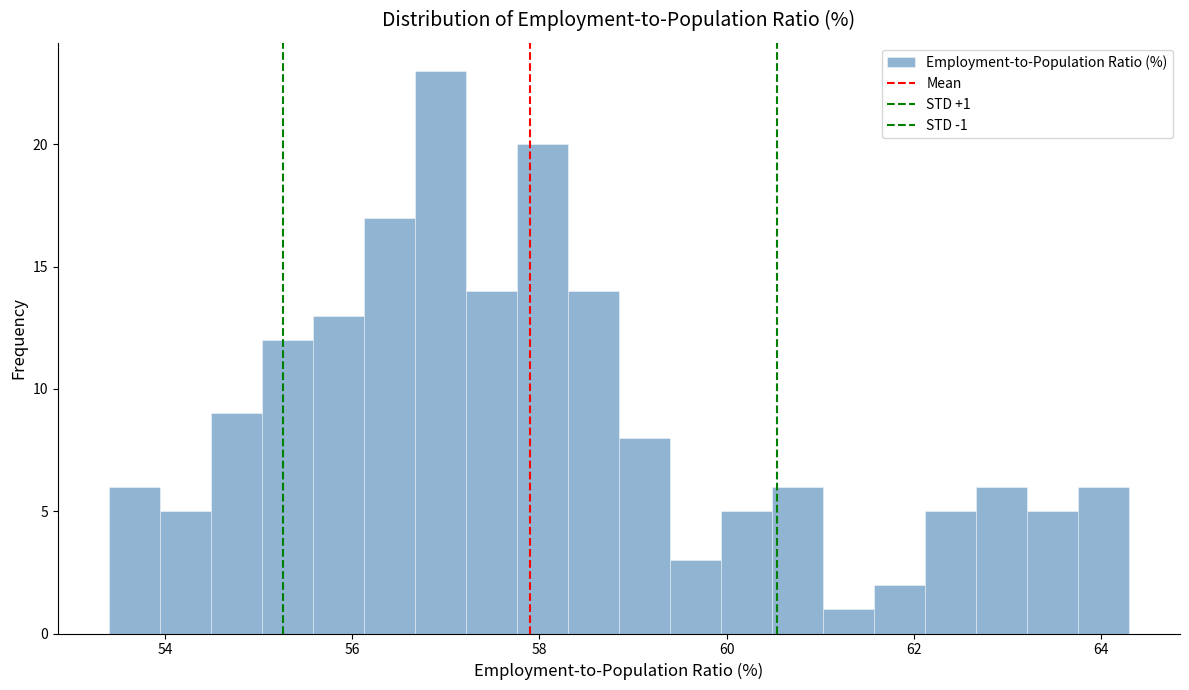

Around what value on the x-axis is the tallest bar? Give the approximate position of its centre, as read against the axis.

57.0